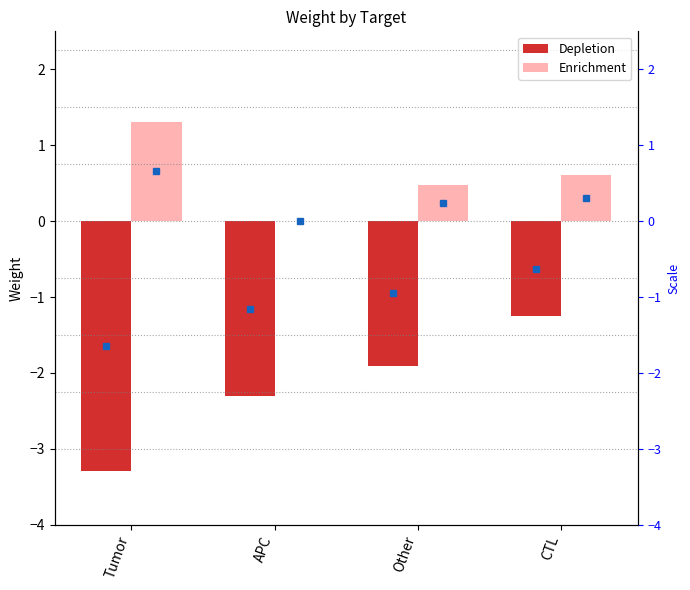

What is the label of the 3rd bar from the right?

APC